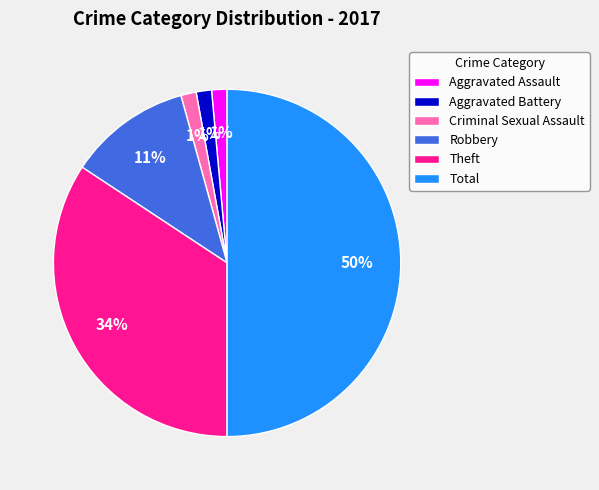

What is the ratio of the value at Aggravated Battery to the value at Criminal Sexual Assault?

1.0